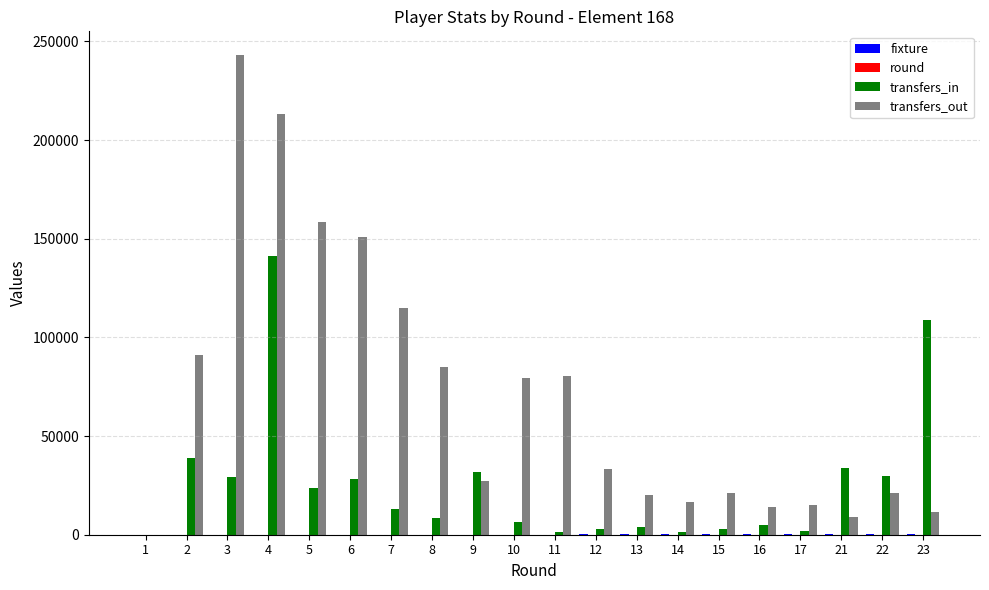

What is the maximum value for transfers_out?

242995